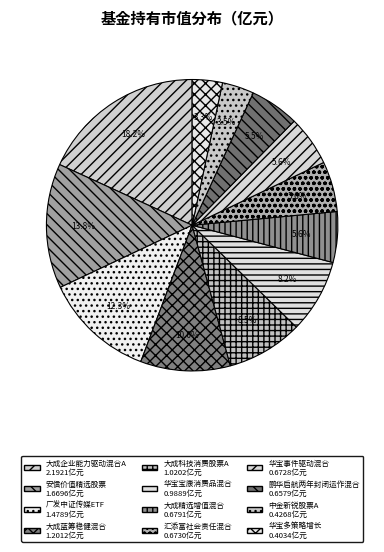

What is the change in value from 安信价值精选股票 to 华宝多策略增长?

-1.3